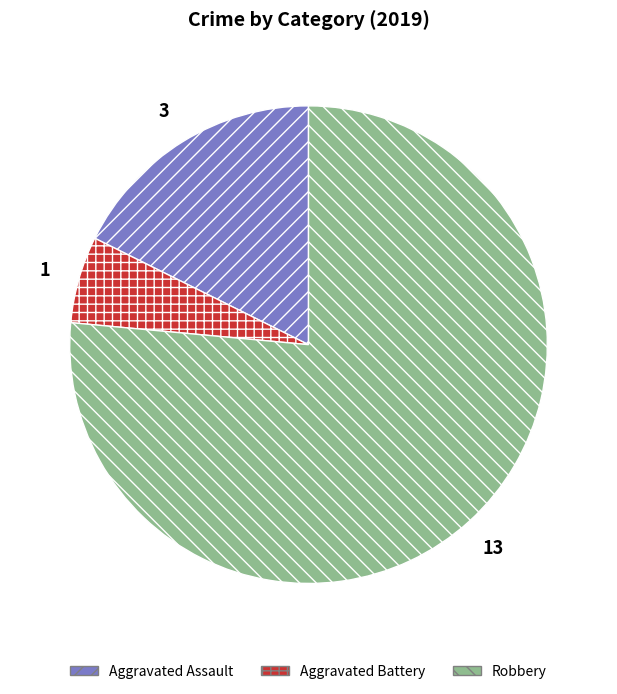

Between Aggravated Battery and Aggravated Assault, which is larger?

Aggravated Assault